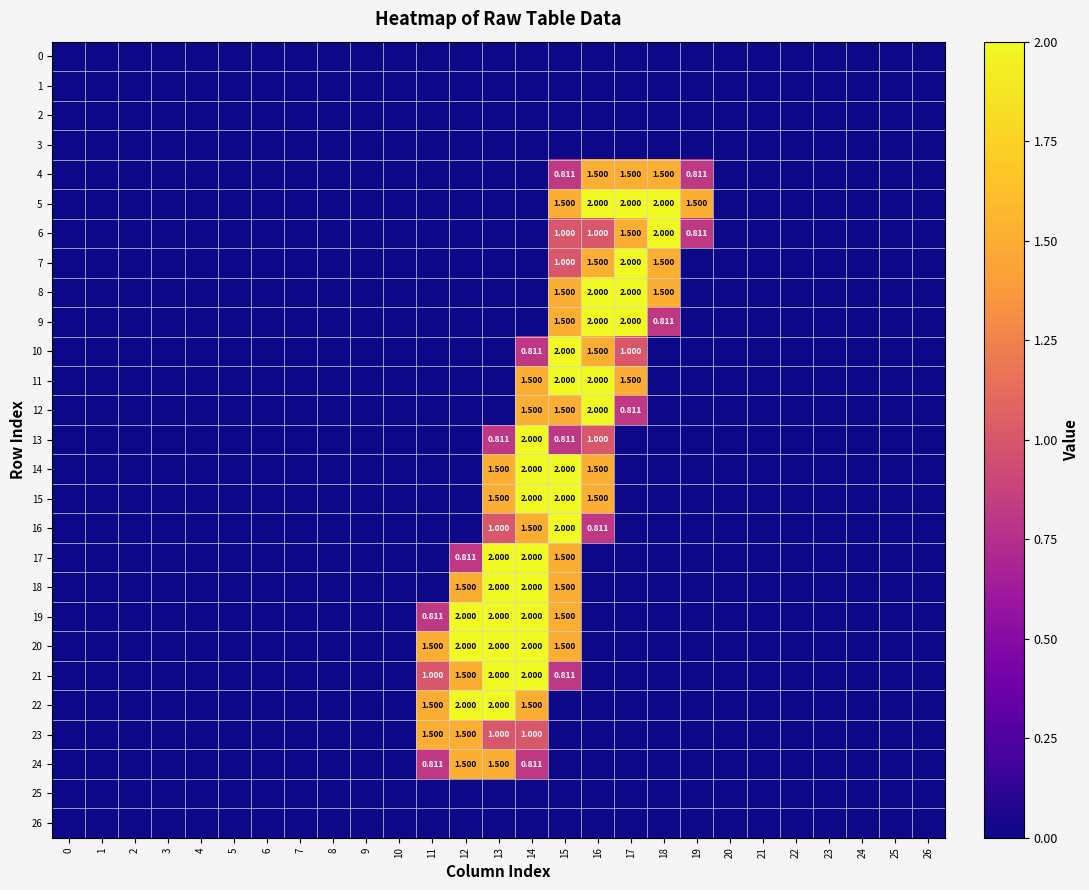

At which label is 5 closest to 1?

15